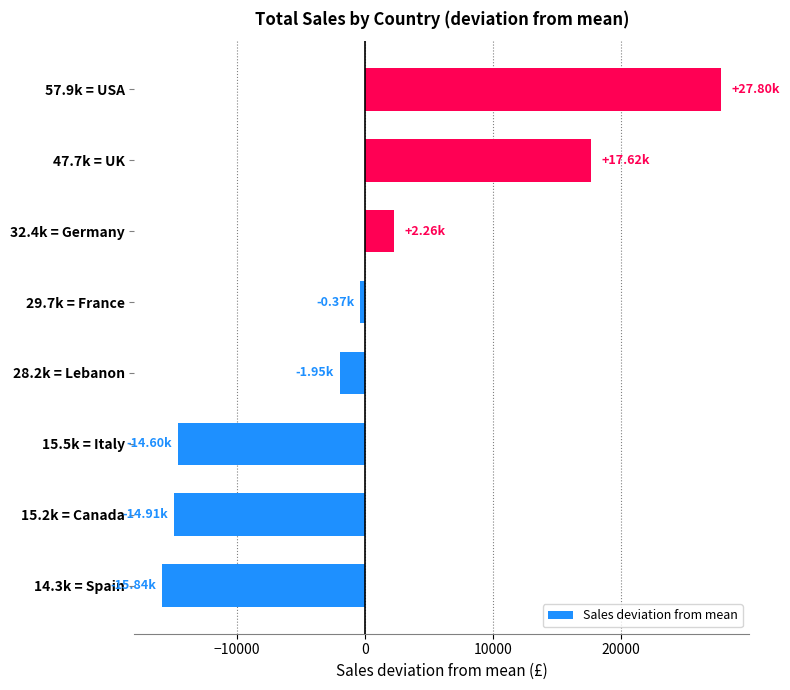

What is the difference between the second highest and minimum values?

33462.8